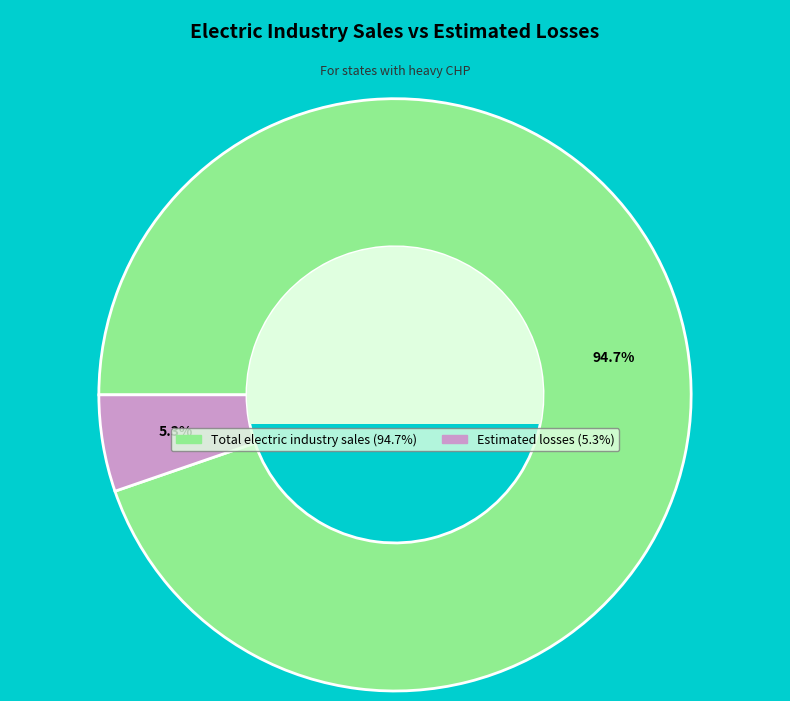

To the nearest percent, what percentage of the pie is Estimated losses?

5%